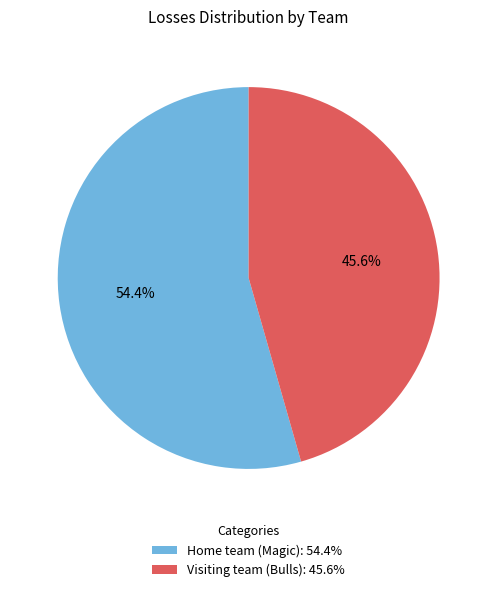

Which slice is the smallest?

Visiting team (Bulls)